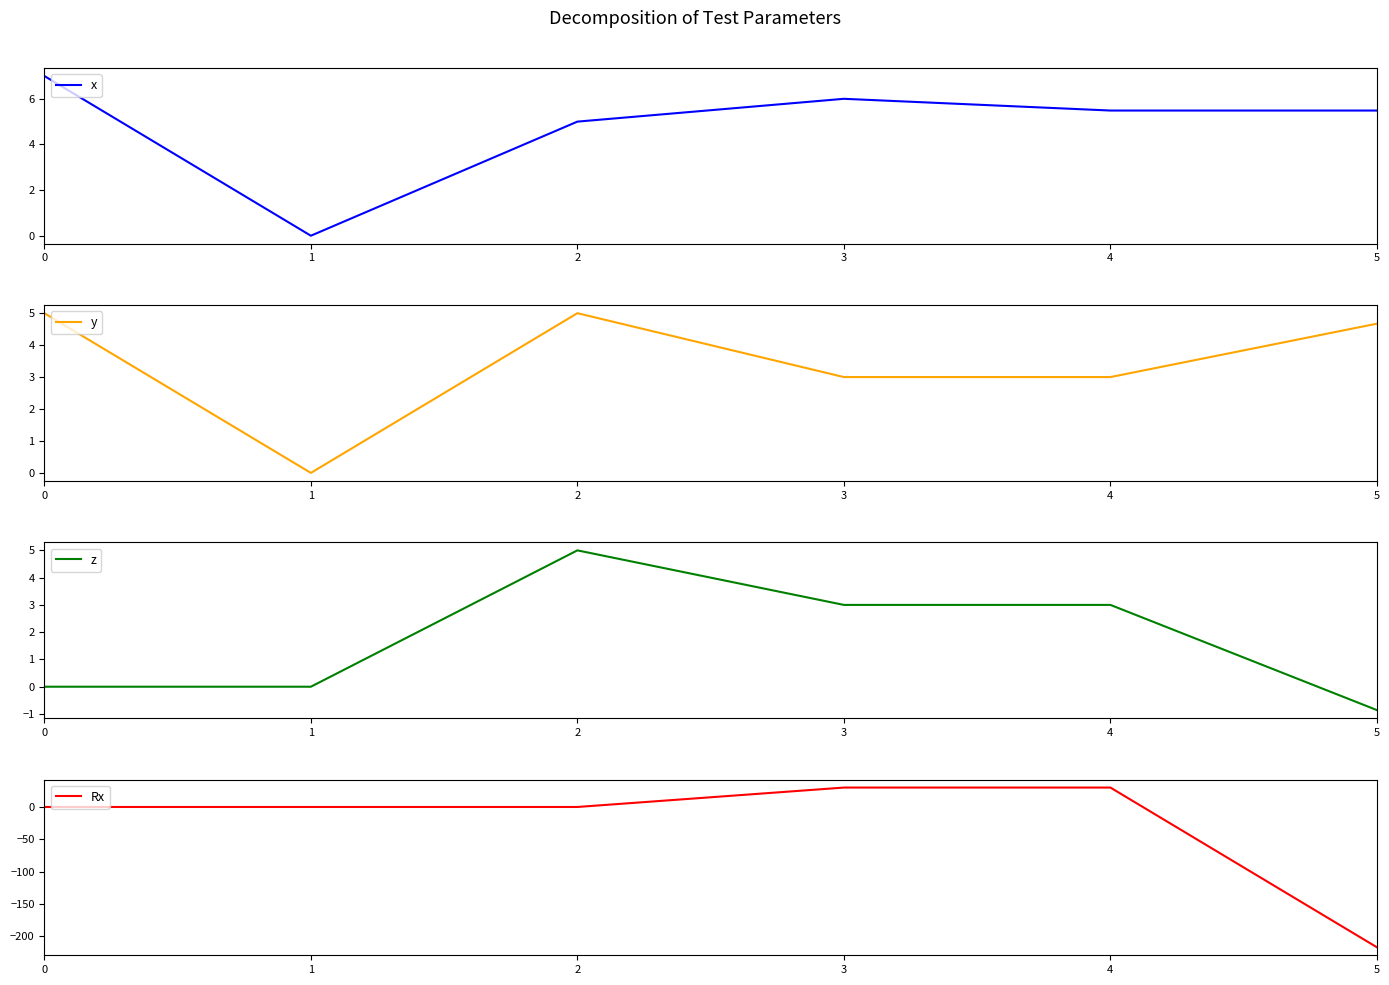

Which series ends up on top after the final intersection of x and Rx?

x